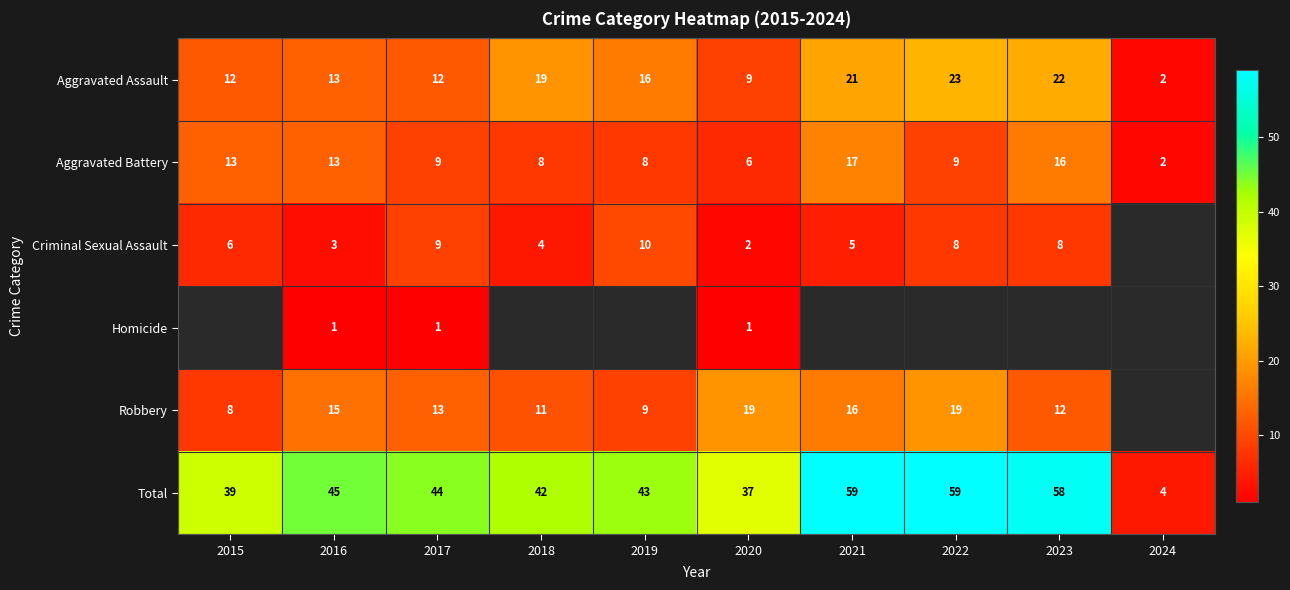

What is the difference between the Criminal Sexual Assault values at 2016 and 2019?

7